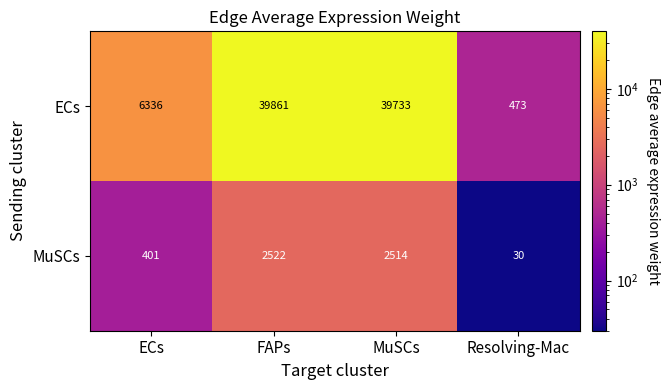

Between ECs and Resolving-Mac, which series saw the biggest shift?

ECs